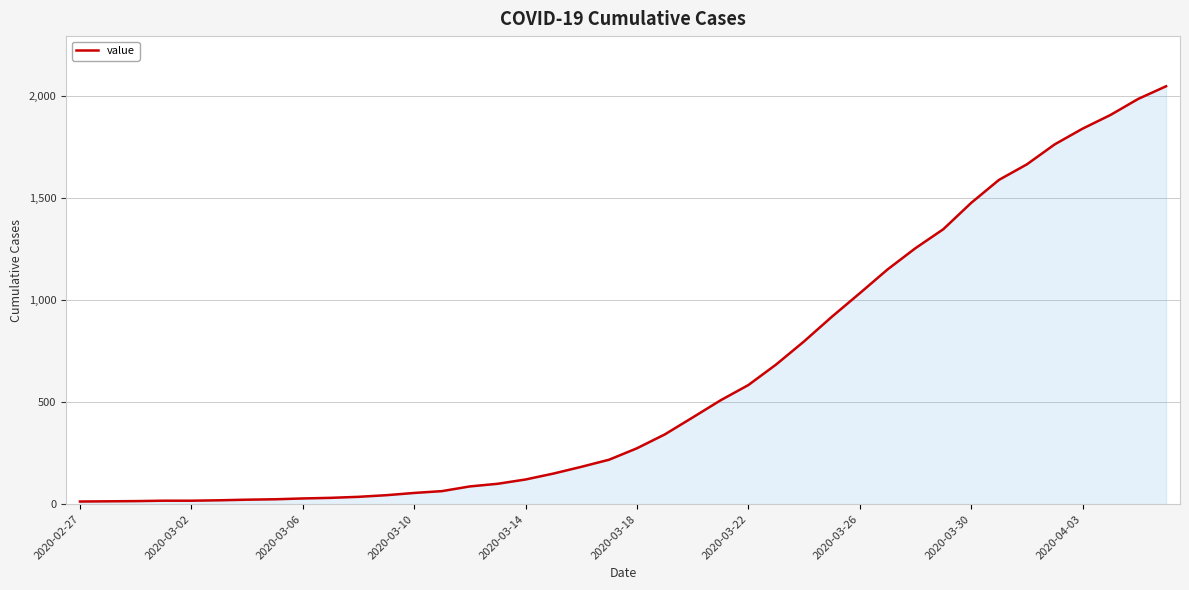

What is the maximum value shown in the chart?

2049